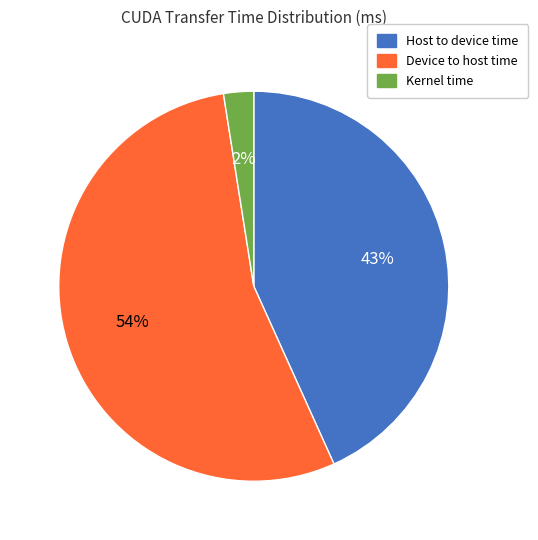

To the nearest percent, what is the difference between the Host to device time and Device to host time slice percentages?

11%